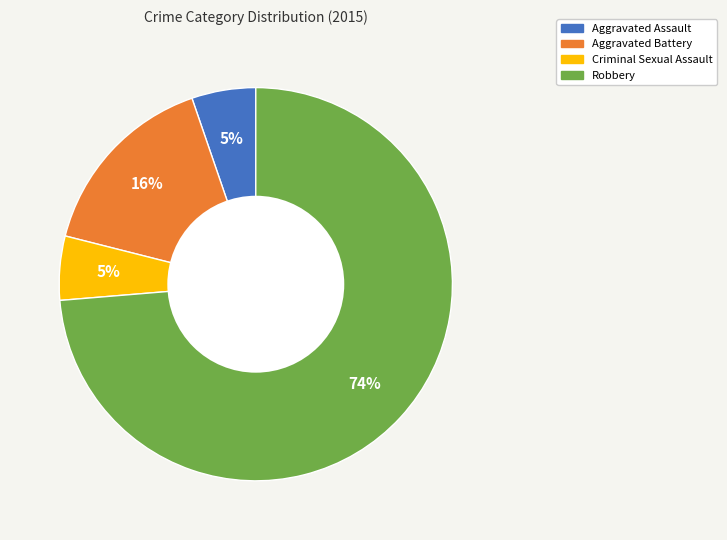

What is the majority slice?

Robbery